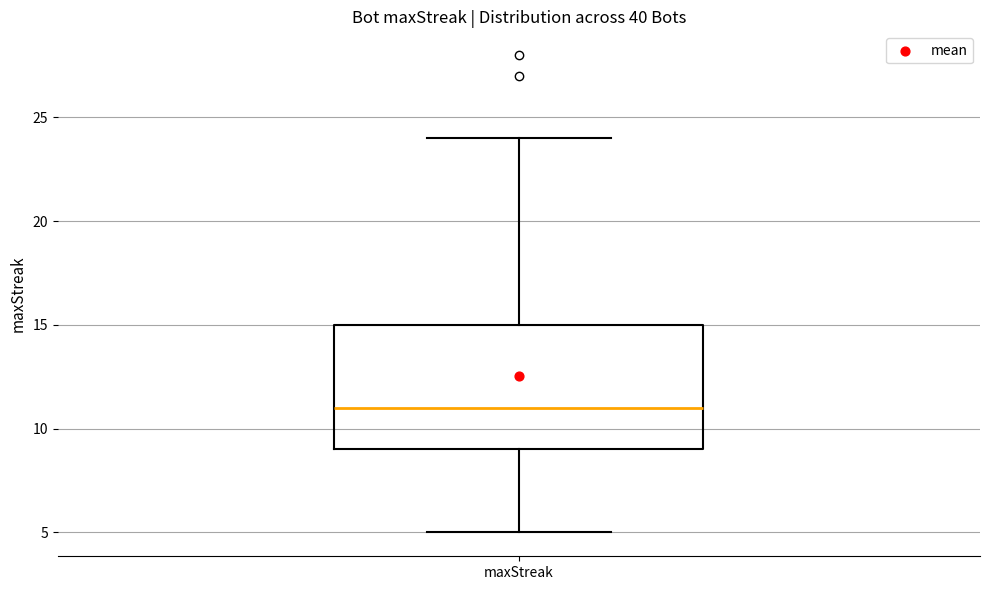

Read this box plot against the y-axis: the position of the median line, the range covered by the box, and the ends of both whiskers. The values are not printed on the chart, so give them approximately, as read against the axis.

median 11, box 9 to 15, whiskers 5 to 24